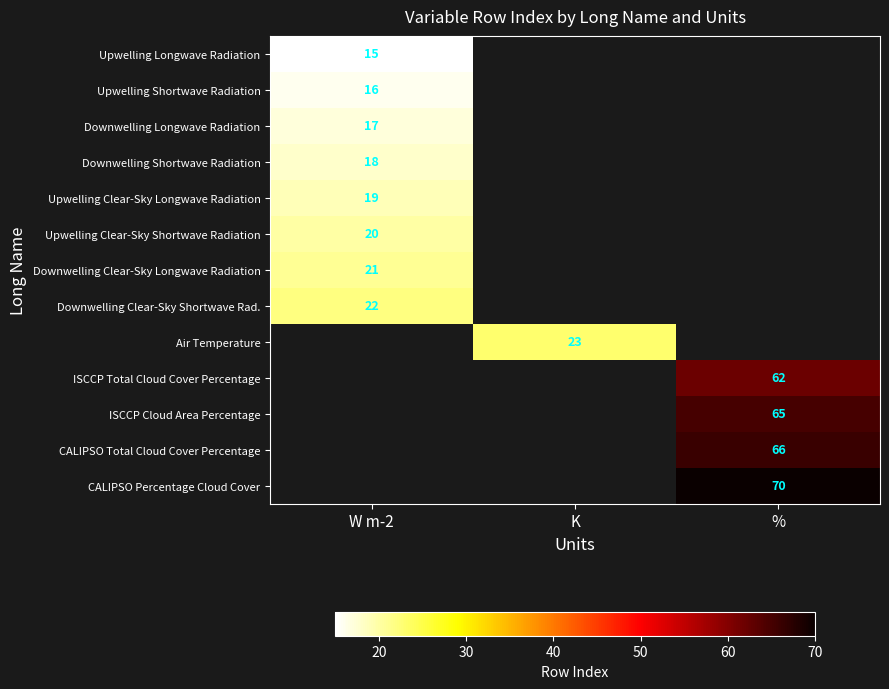

The value of Downwelling Clear-Sky Longwave Radiation at W m-2 is 37.3. True or false?

False